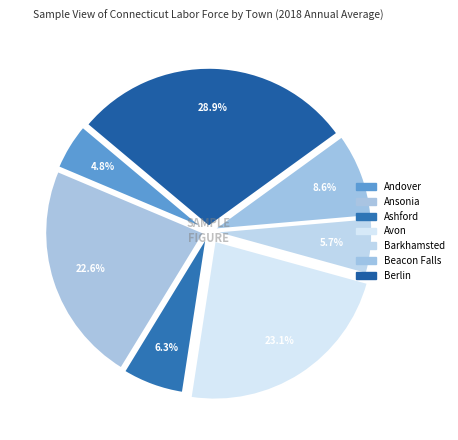

How many slices are in this pie chart?

7